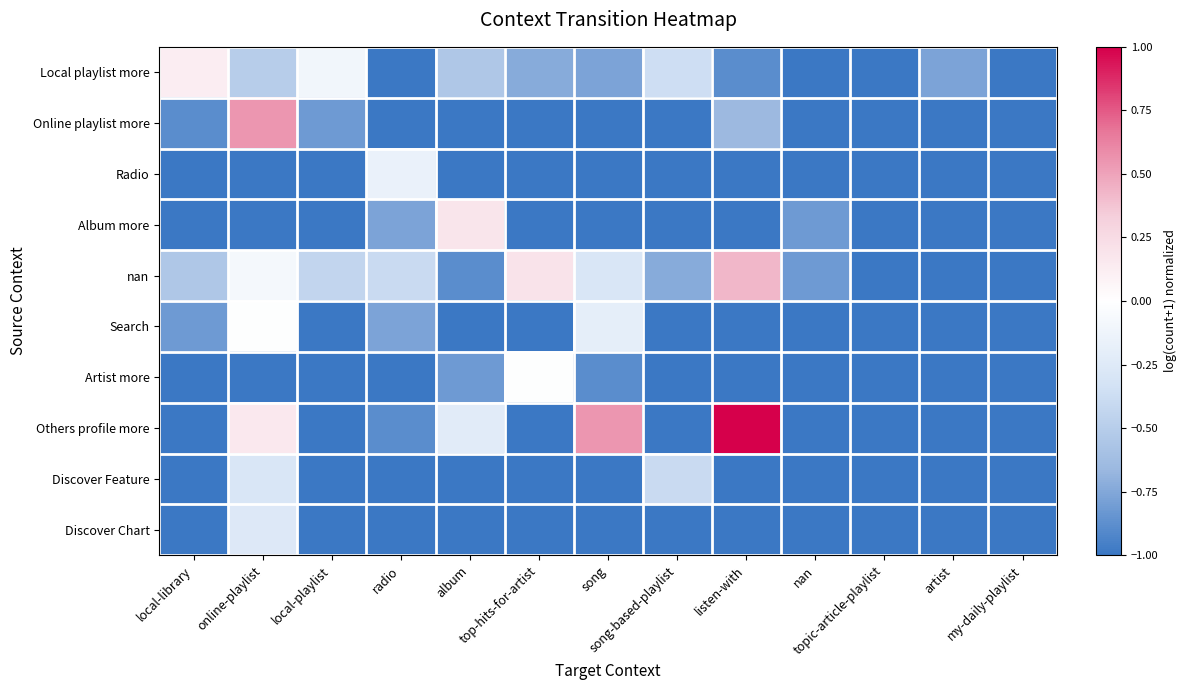

What is the total value across all series at artist?

-9.8